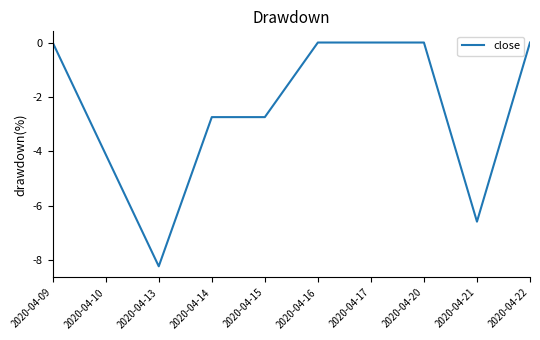

Reading right to left, transcribe all the data shown in this chart.

0.0	-6.6	0.0	0.0	0.0	-2.7	-2.7	-8.2	-4.1	0.0